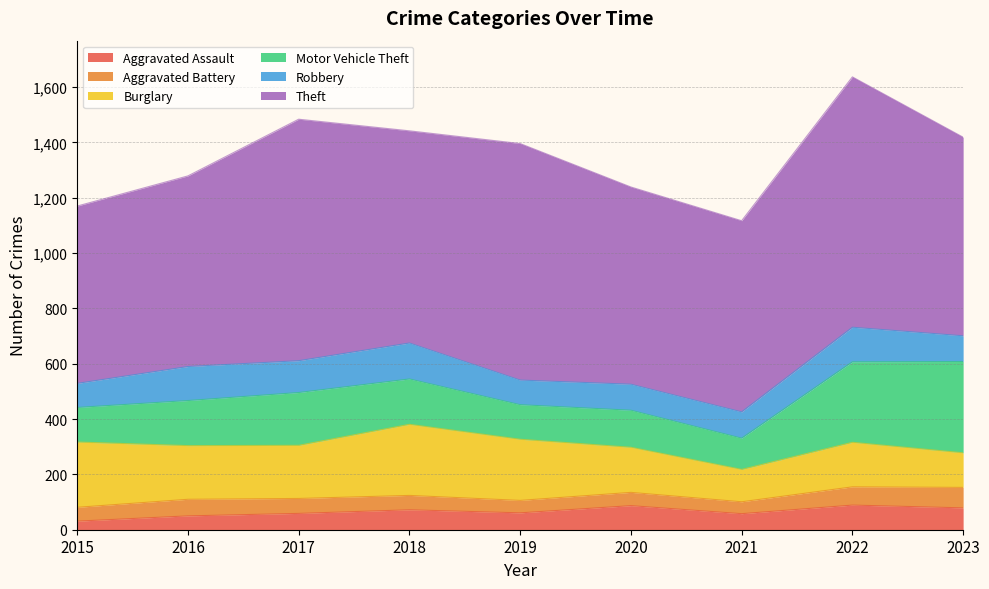

In Burglary, how many points are lower than both neighbors (excluding endpoints)?

2